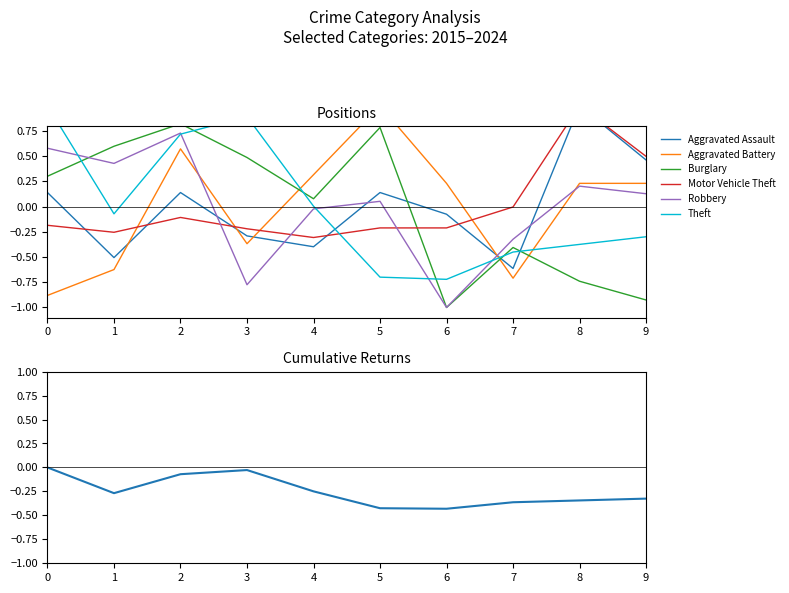

Between 0 and 5, which series saw the biggest shift?

Aggravated Battery